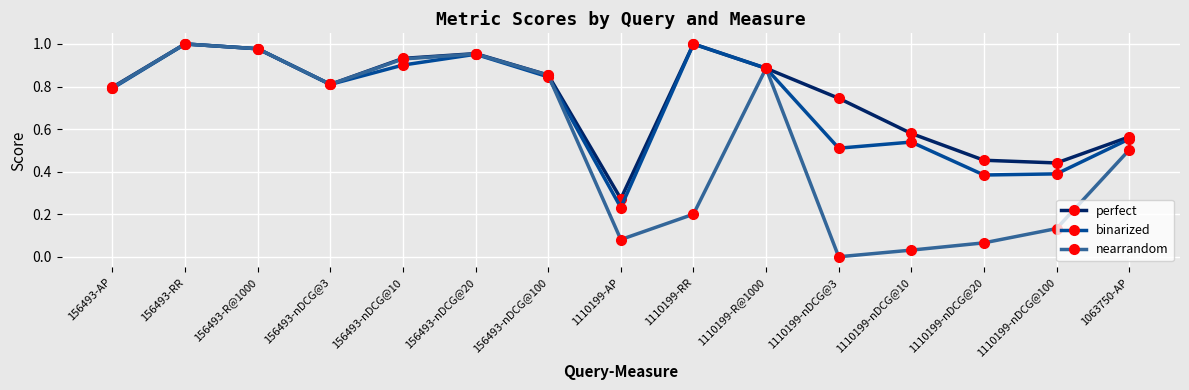

Which category has the lowest value in the perfect series?

1110199-AP